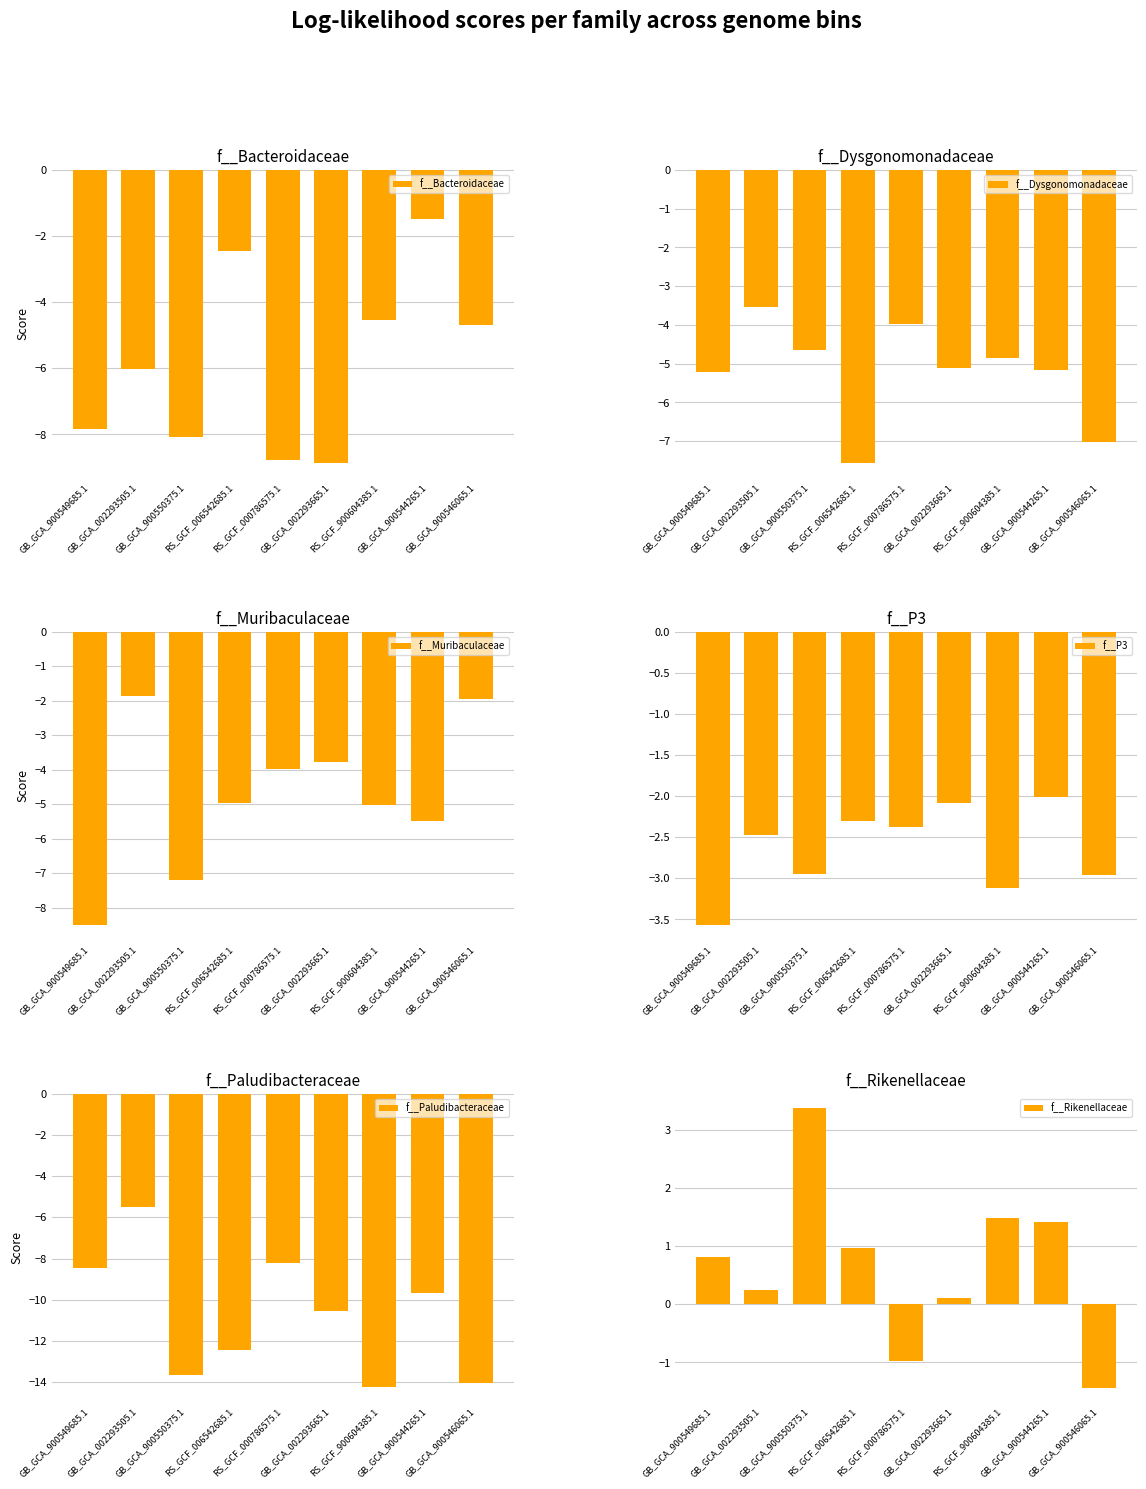

True or false: f__Dysgonomonadaceae has a value of -7.6 at RS_GCF_006542685.1.

True